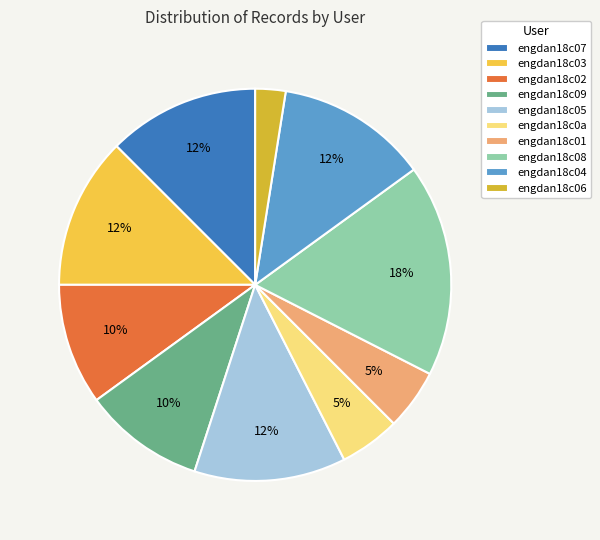

What is the ratio of the value at engdan18c01 to the value at engdan18c03?

0.4